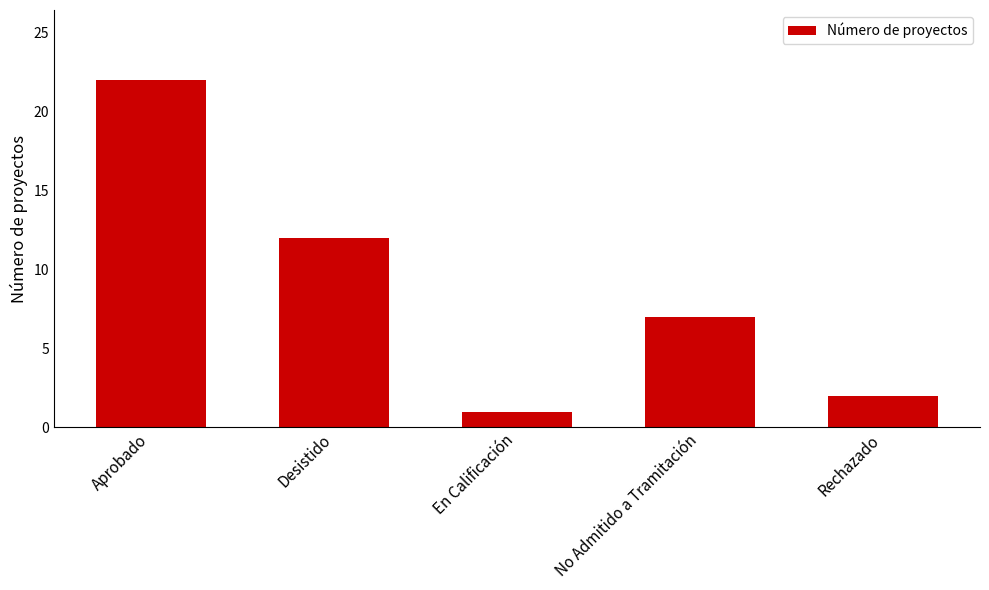

The chart shows a value of 12 at No Admitido a Tramitación. True or false?

False